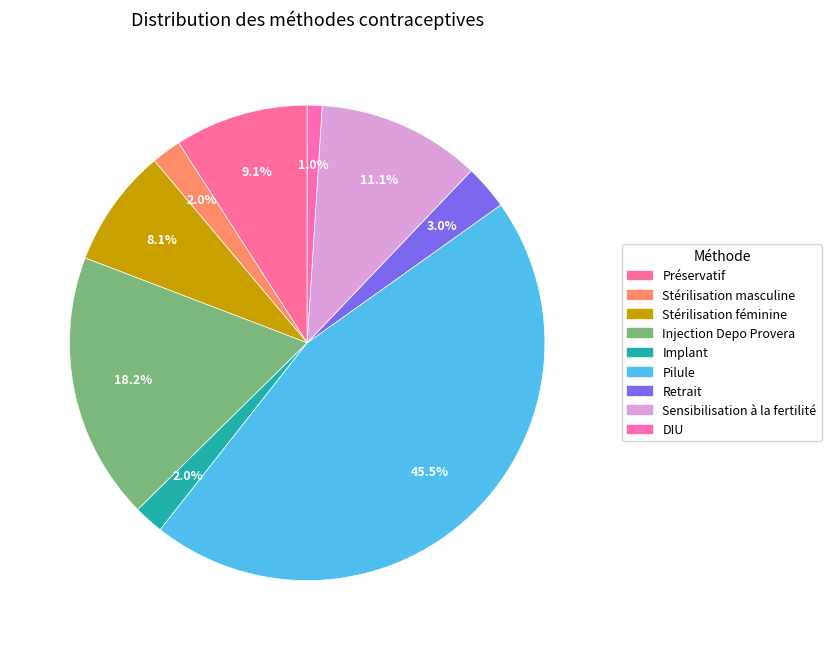

Is Stérilisation féminine the majority of the pie?

No